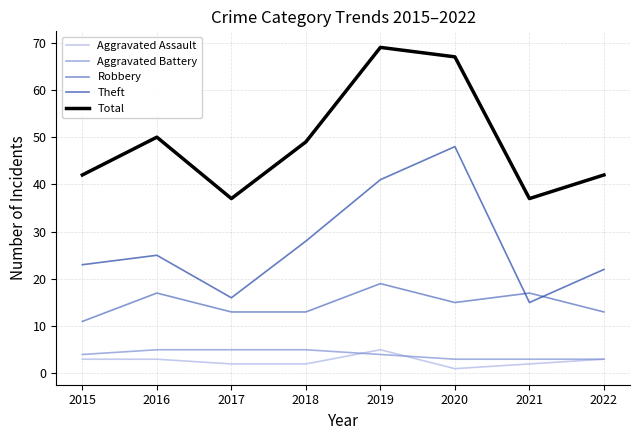

What is the sum of the Aggravated Battery values at 2015 and 2022?

7